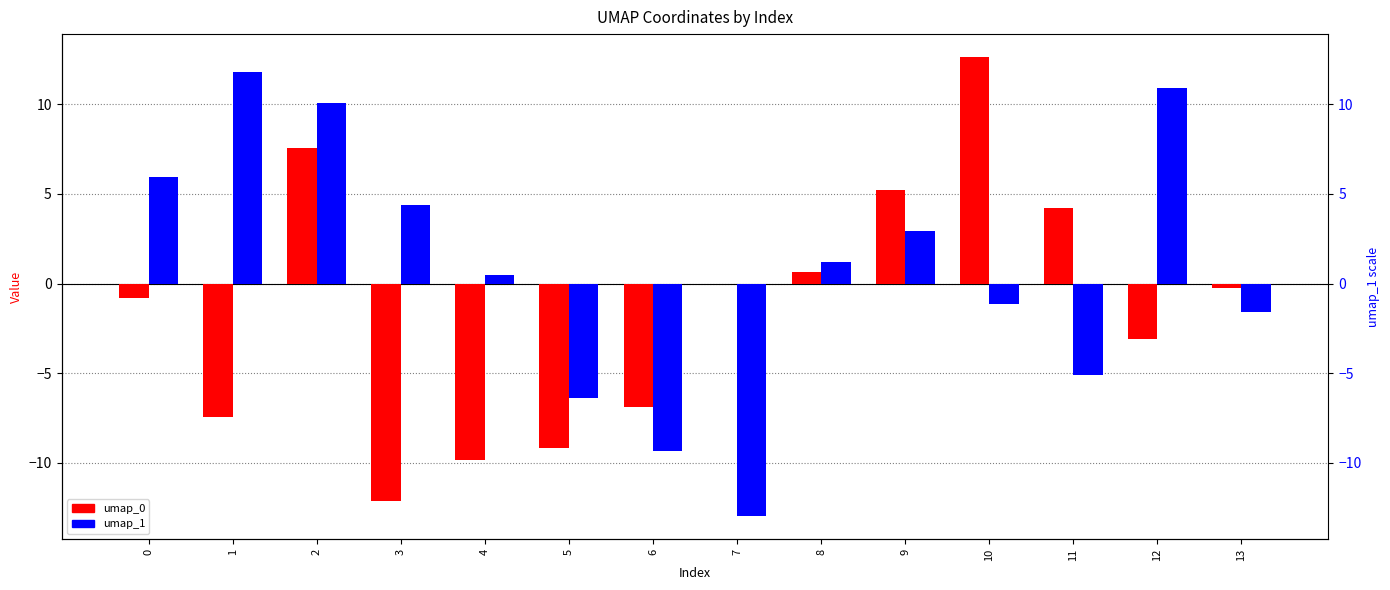

Which label corresponds to the largest value in the chart?

10